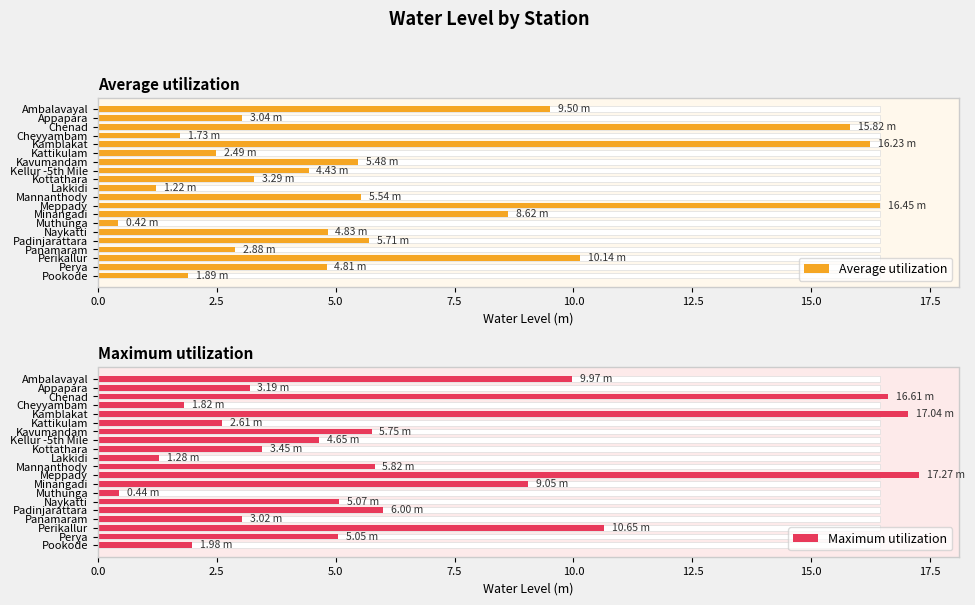

What are all the series names shown in the legend?

Average utilization, Maximum utilization